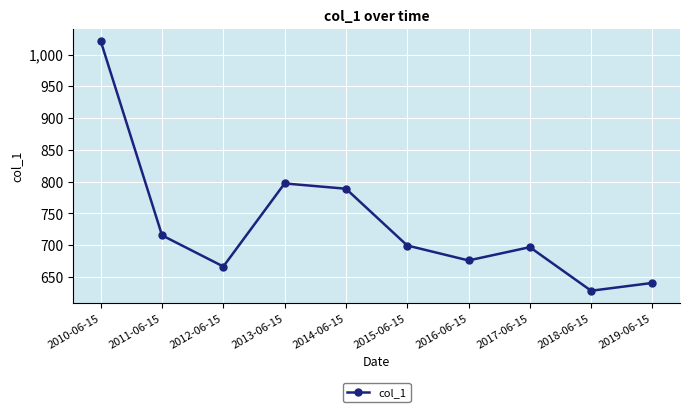

At which label is the value closest to 824?

2013-06-15